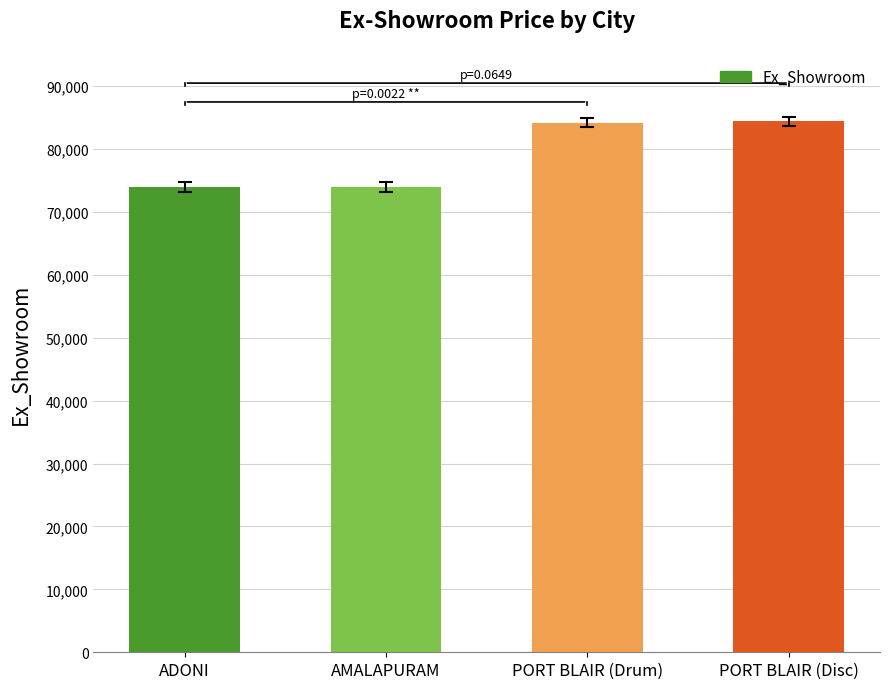

Is it true that the value at PORT BLAIR (Drum) is 84200?

True